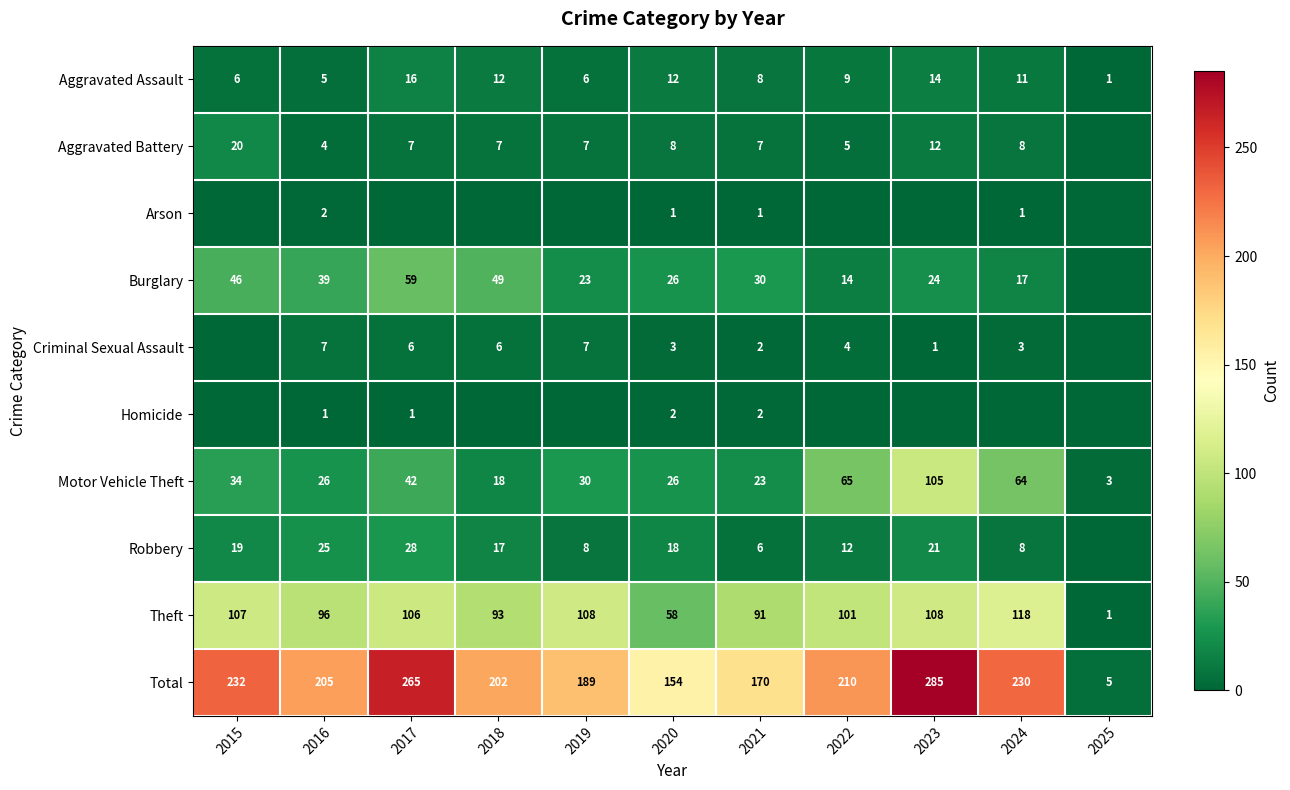

How many data points in Aggravated Assault are less than 9?

5